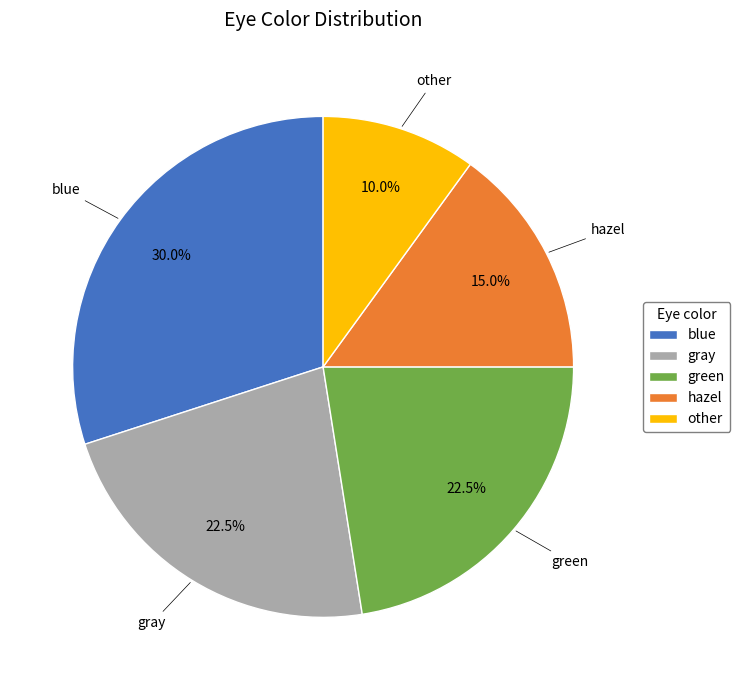

Does any single category account for the majority?

No